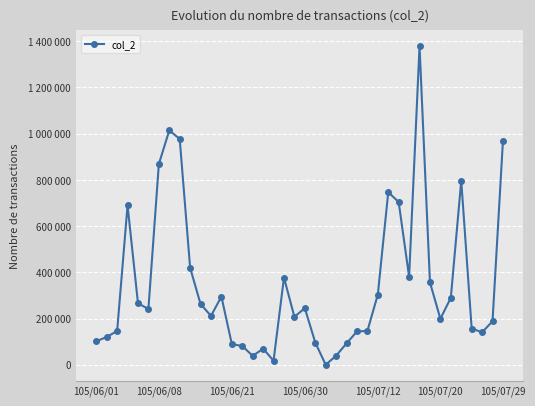

How many values exceed 241750?

19